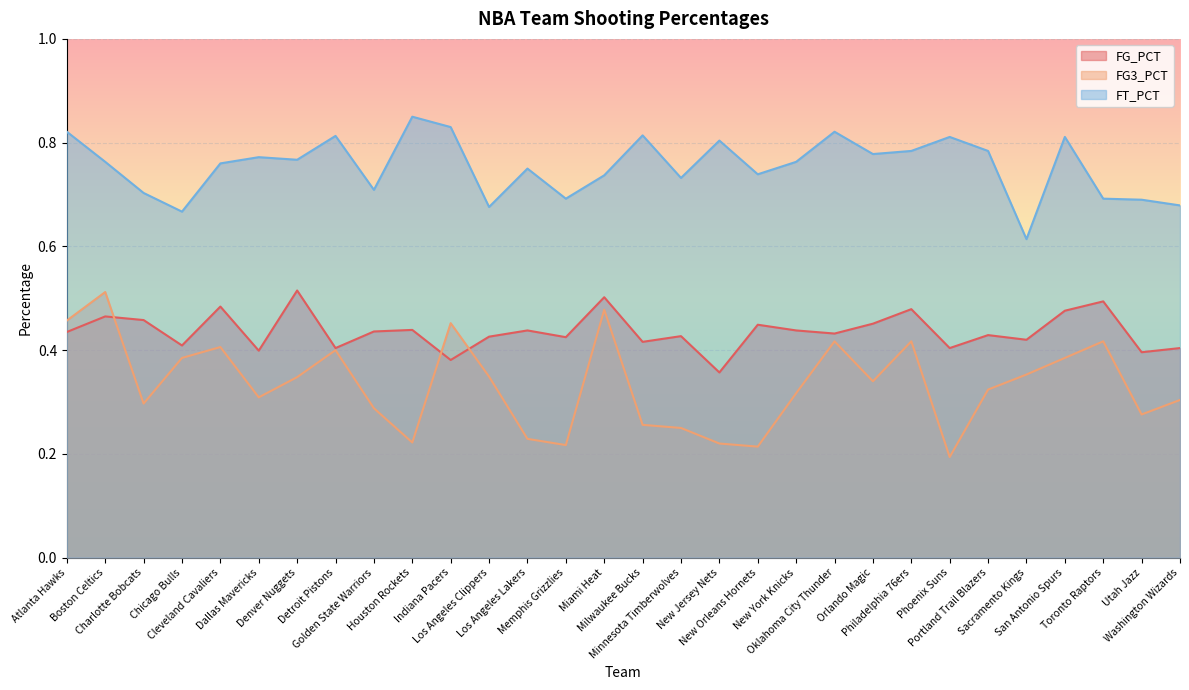

Is the value of FG3_PCT at Milwaukee Bucks greater than the value of FT_PCT at Denver Nuggets?

No